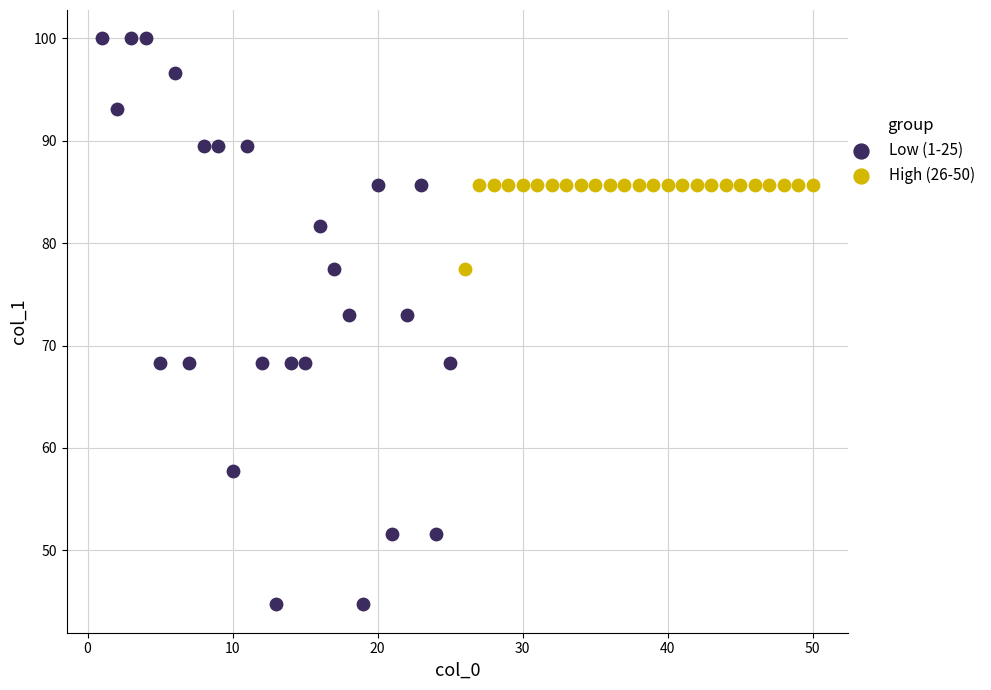

Which series has the widest spread of Y values?

Low (1-25)